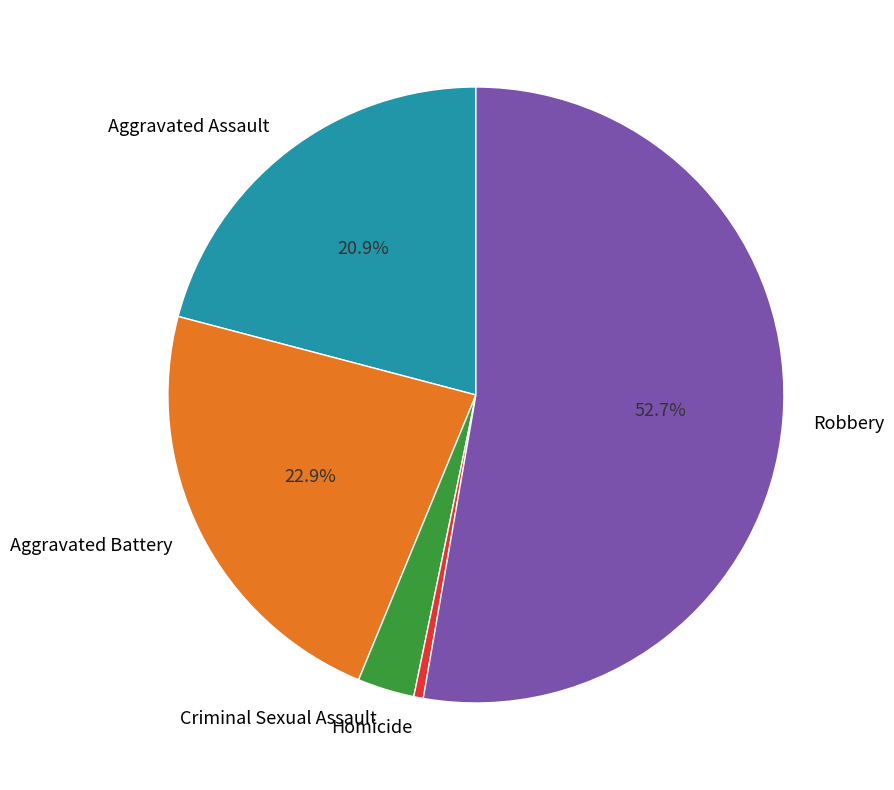

Which slice is the largest?

Robbery